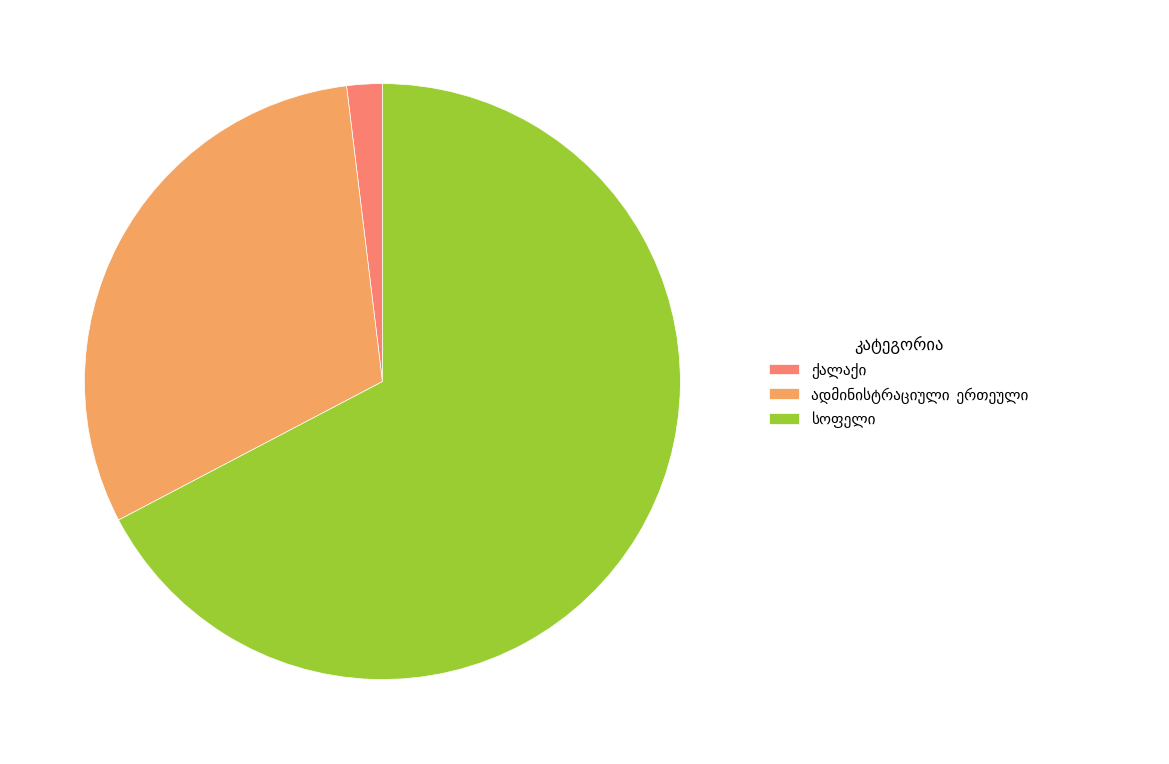

How many slices are in this pie chart?

3